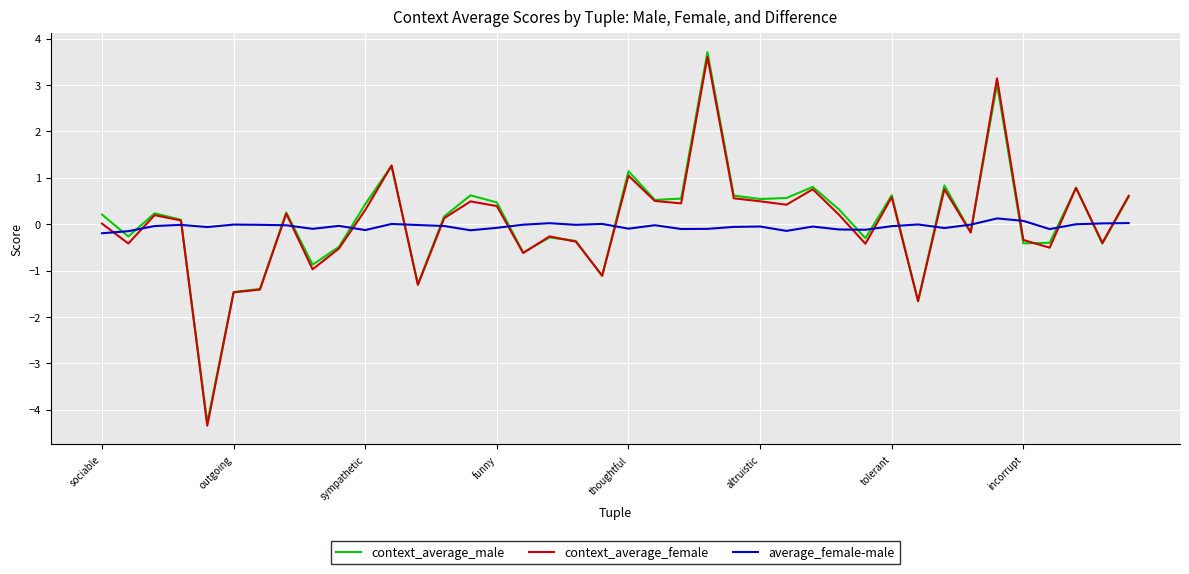

How many categories are shown in the chart?

40